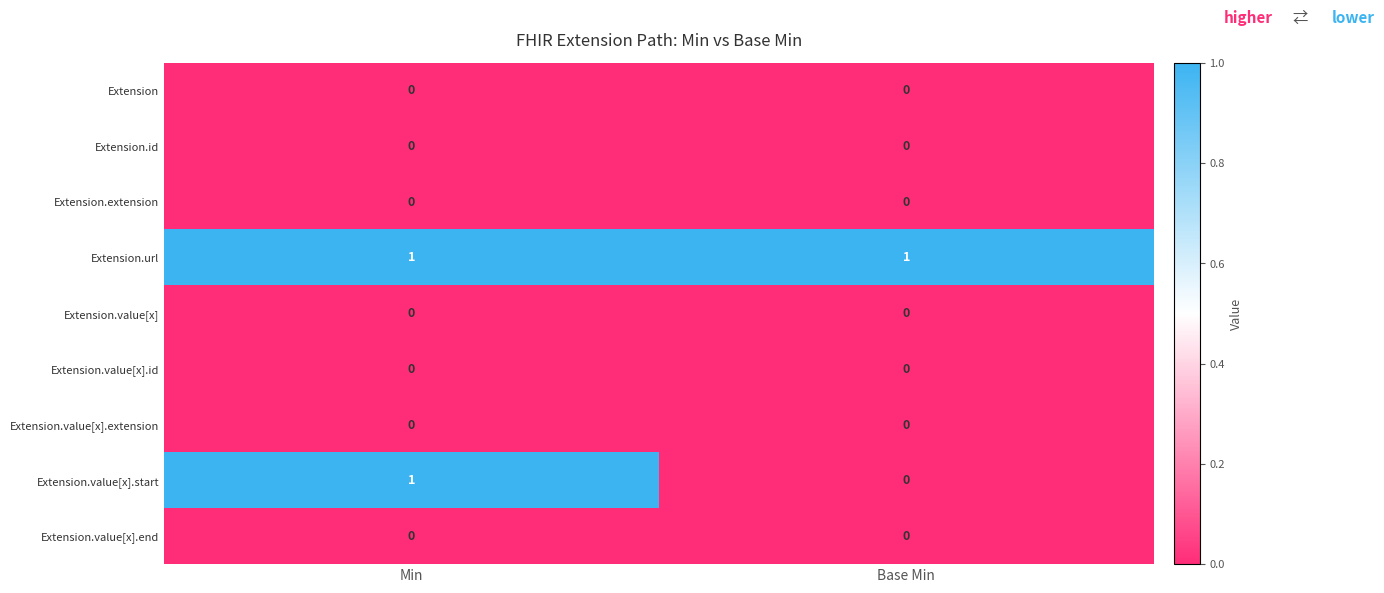

Reading left to right, transcribe all the data shown in this chart.

Extension: 0	0
Extension.id: 0	0
Extension.extension: 0	0
Extension.url: 1	1
Extension.value[x]: 0	0
Extension.value[x].id: 0	0
Extension.value[x].extension: 0	0
Extension.value[x].start: 1	0
Extension.value[x].end: 0	0